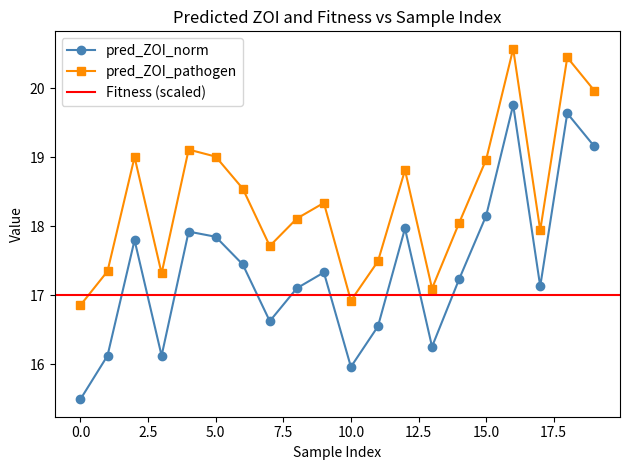

How many values in the pred_ZOI_pathogen series exceed 18?

12